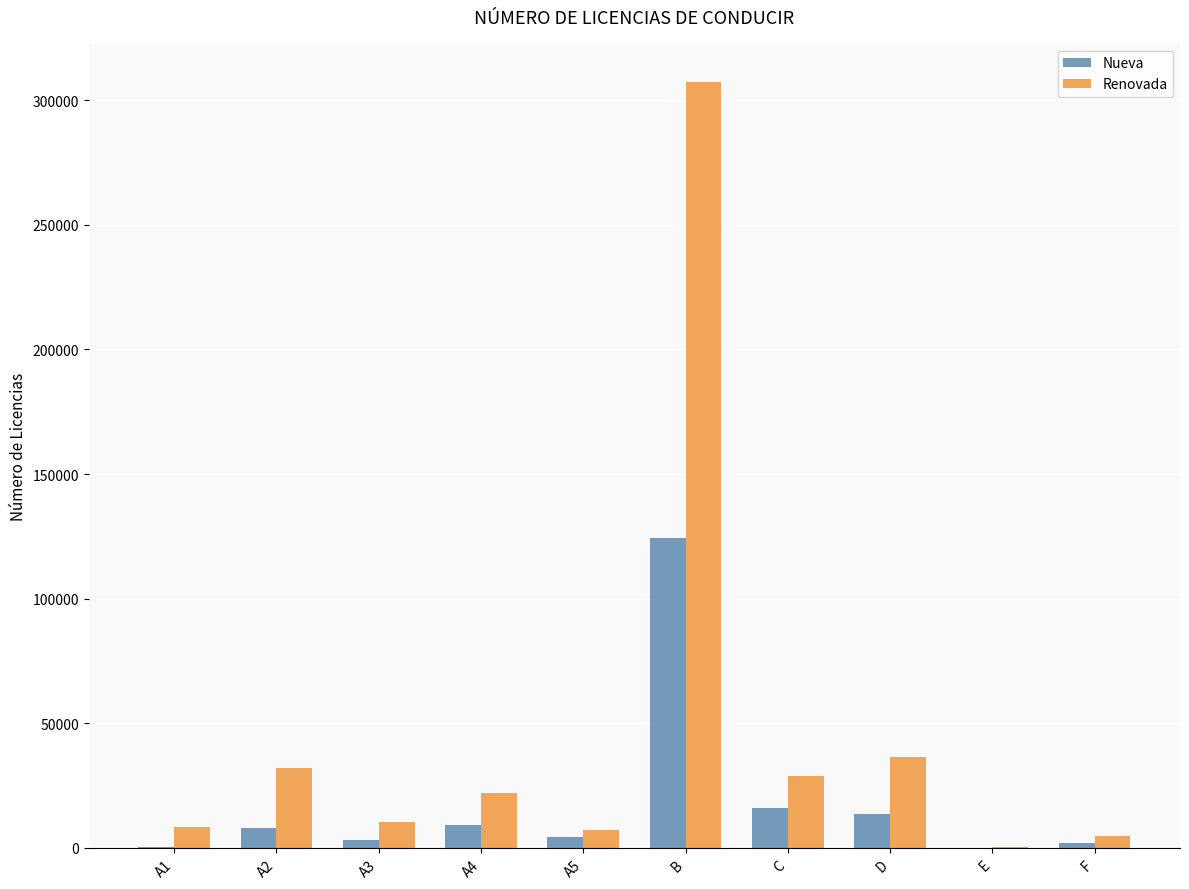

What is the highest value of the Renovada series?

307229